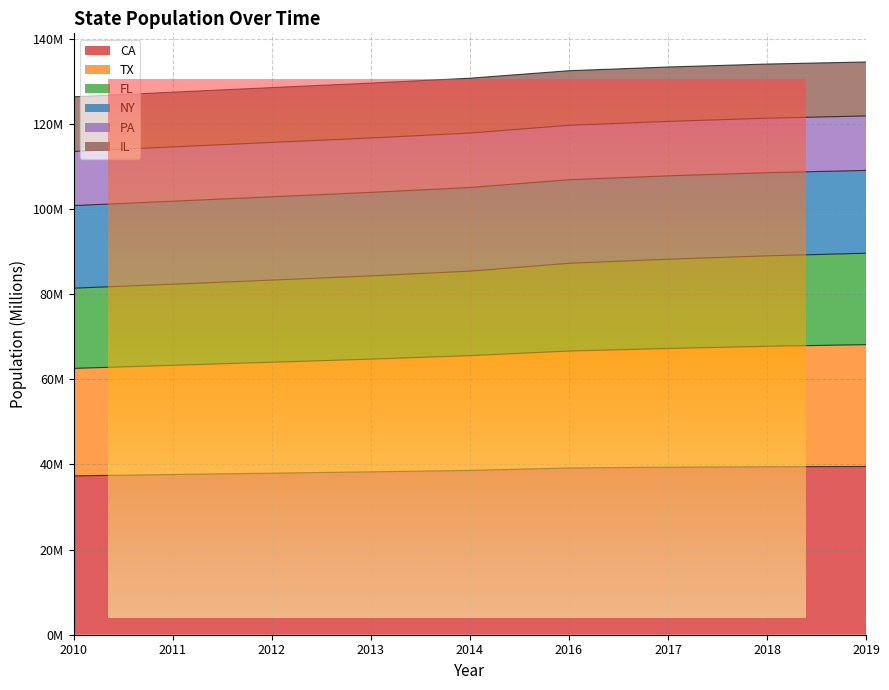

At which label is TX closest to 65?

2013